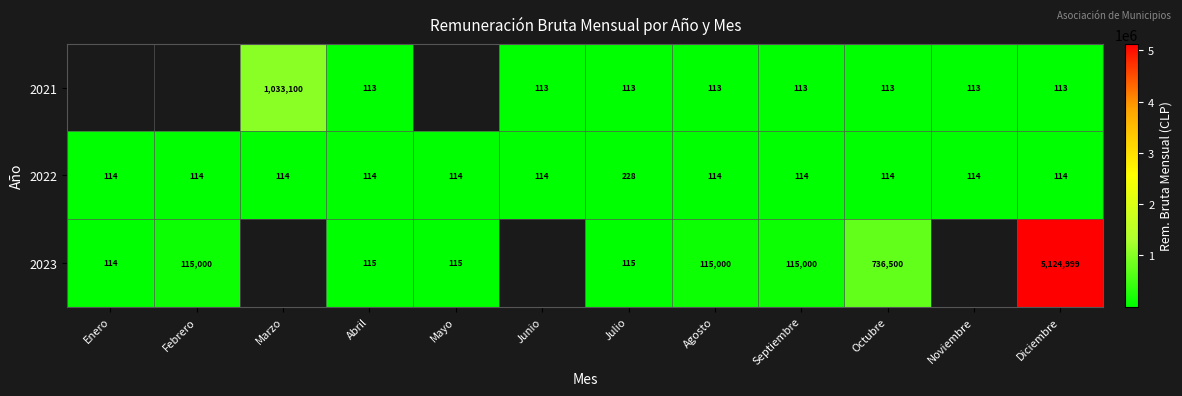

Rank the series at Septiembre from highest to lowest value.

2023, 2022, 2021